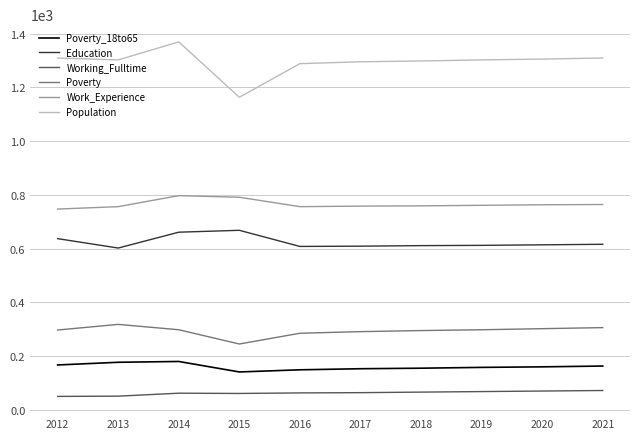

True or false: Education and Working_Fulltime intersect in this chart.

False